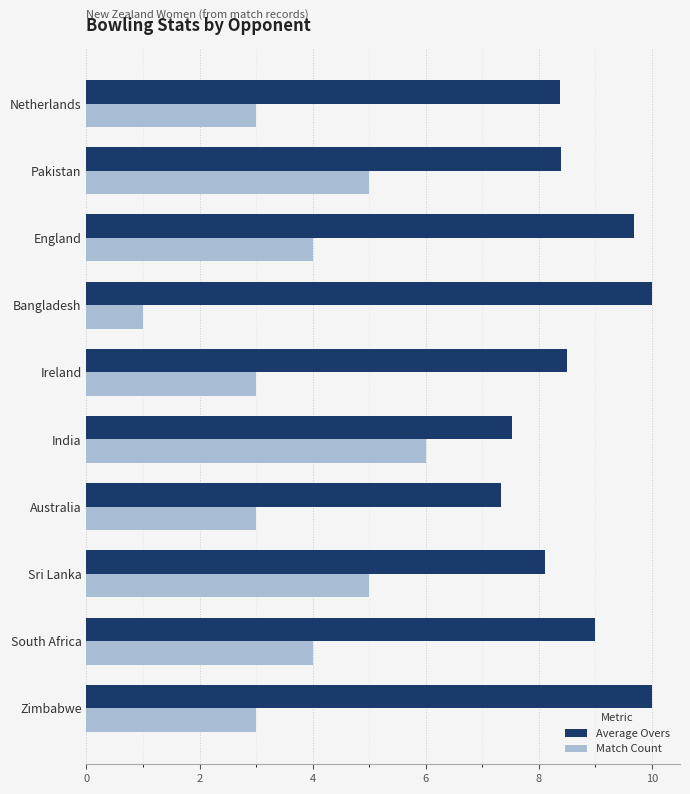

The value of Average Overs at South Africa is 3.3. True or false?

False